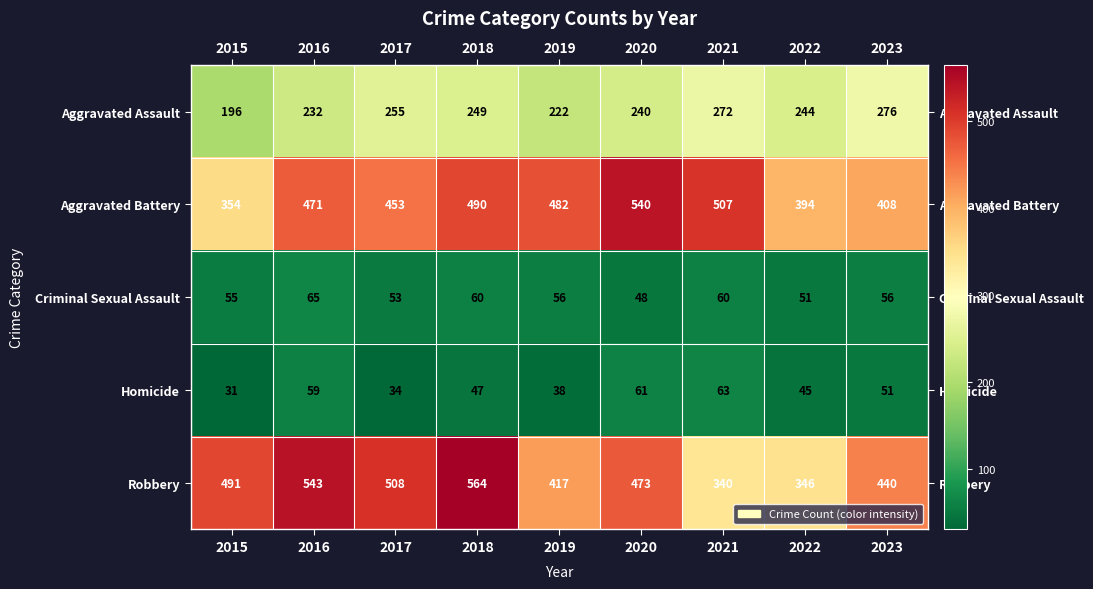

True or false: Aggravated Assault has a value of 232 at 2016.

True